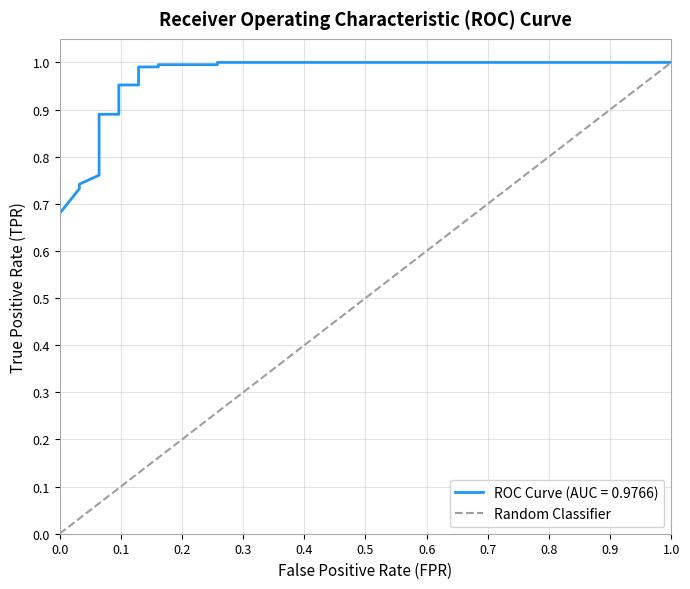

What is the difference between the second highest and second lowest values?

0.2